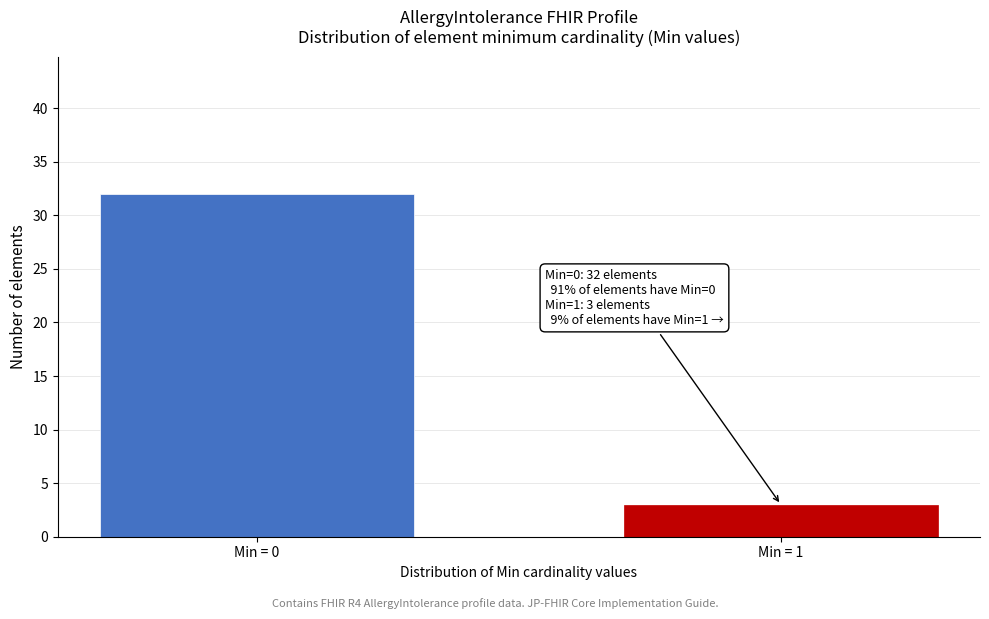

Reading left to right, list all the values displayed in this chart.

32	3